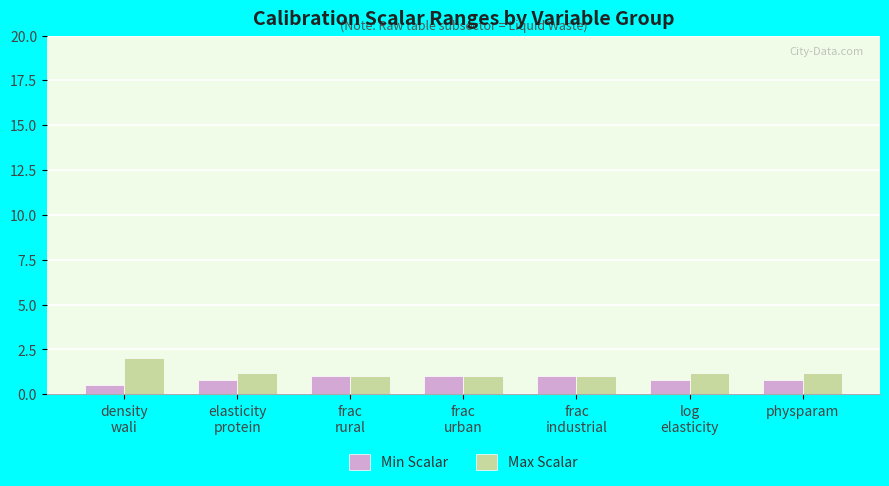

What is the average value of the Max Scalar series?

1.2